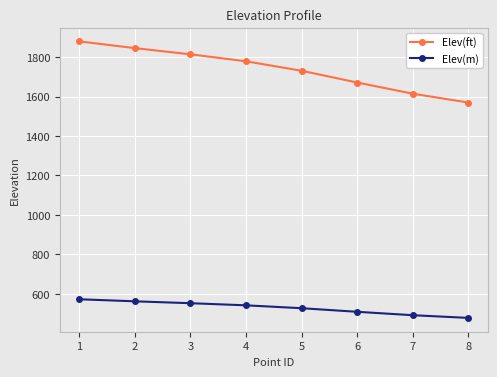

What is the spread (max minus min) of values at 8?

1091.2